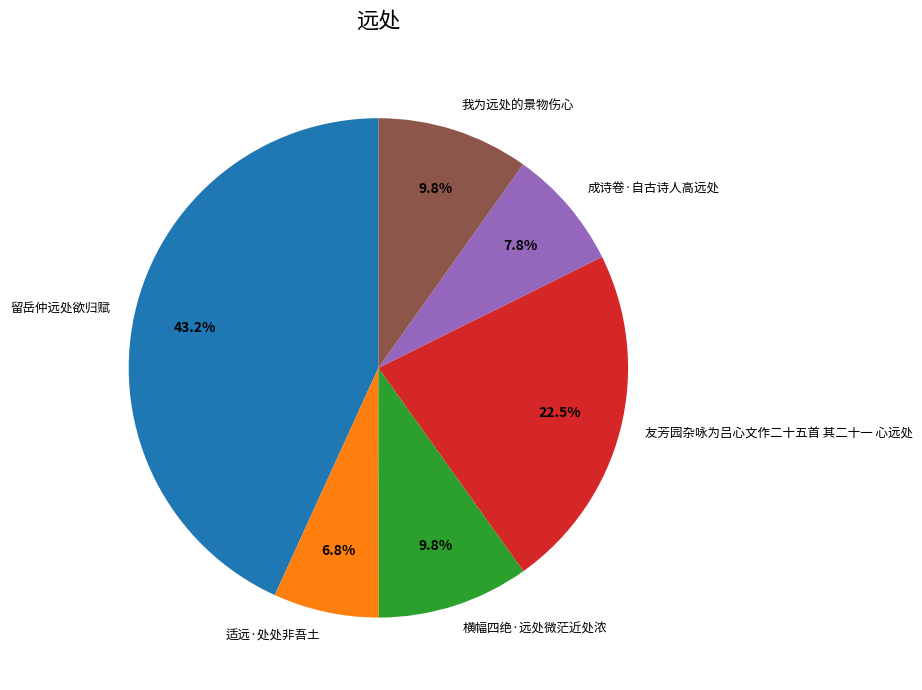

To the nearest percent, what is the combined percentage of 成诗卷·自古诗人高远处 and 留岳仲远处欲归赋?

51%